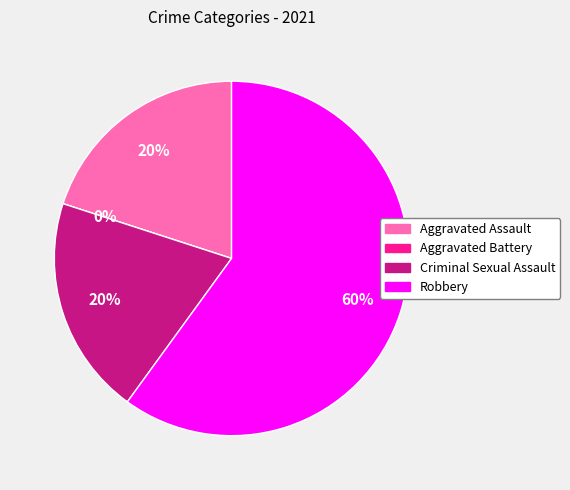

Rank the categories by value from highest to lowest.

Robbery, Aggravated Assault, Criminal Sexual Assault, Aggravated Battery